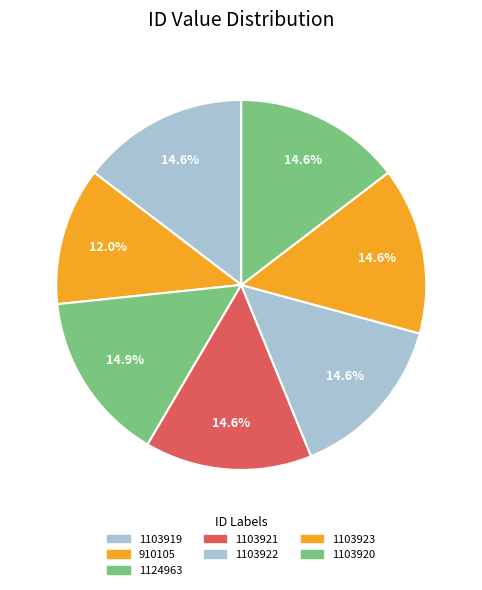

Combined, do 1103919 and 1103923 account for over 50%?

No